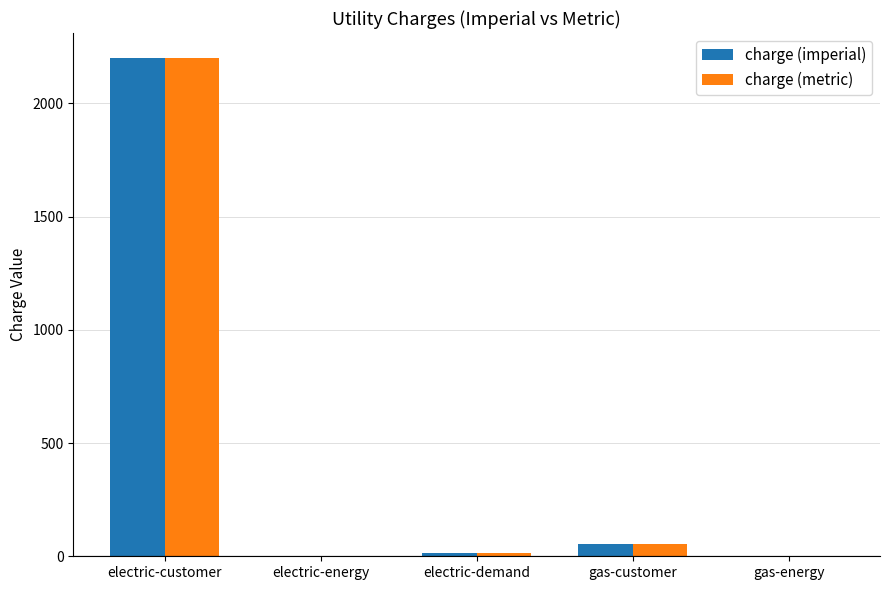

Count the number of data series in this chart.

2